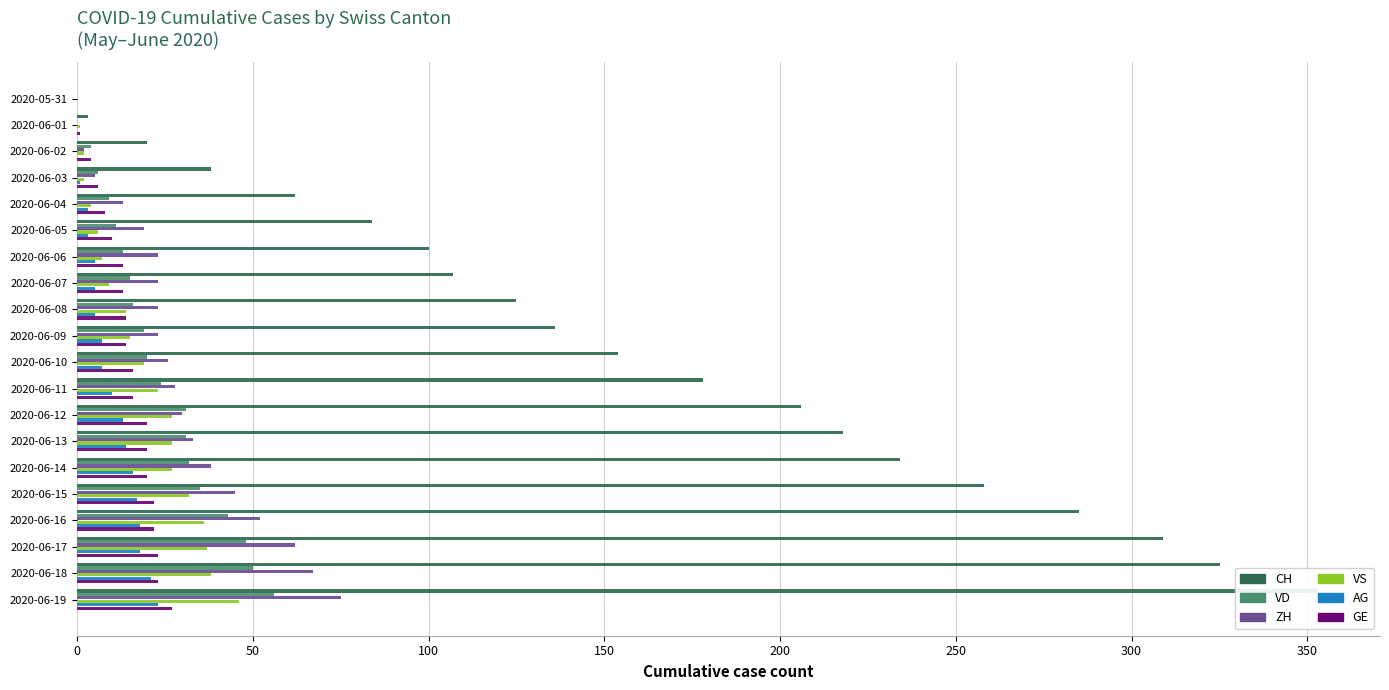

How many data points in VD are above 20?

9